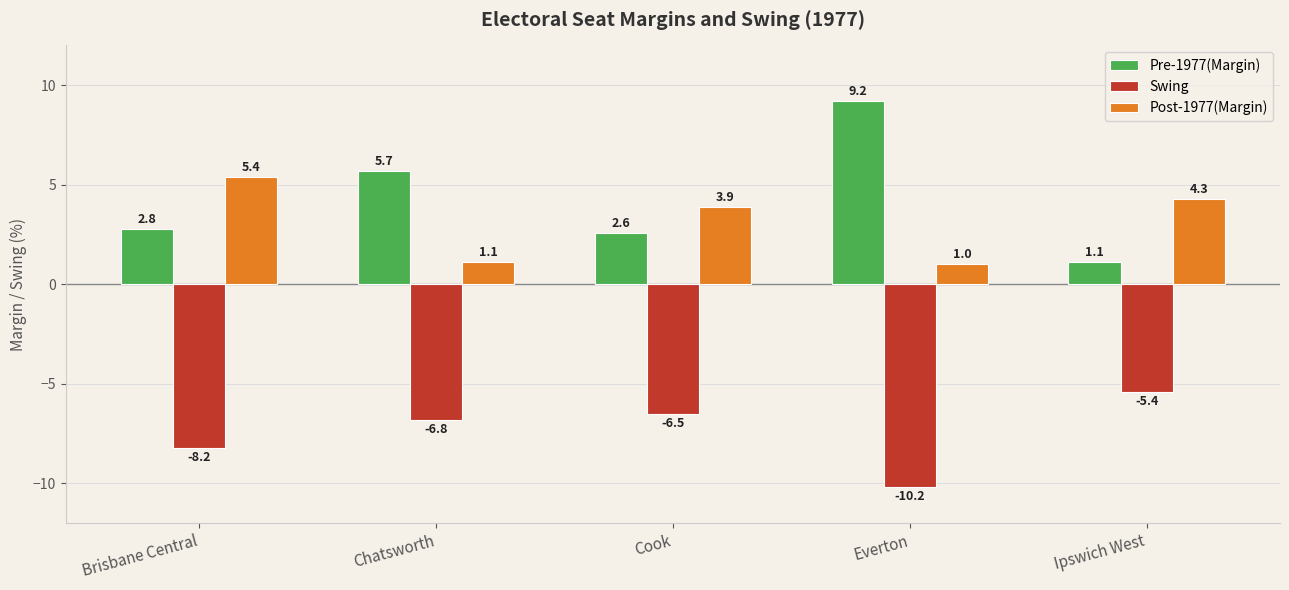

Read the Post-1977(Margin) value at Everton.

1.0